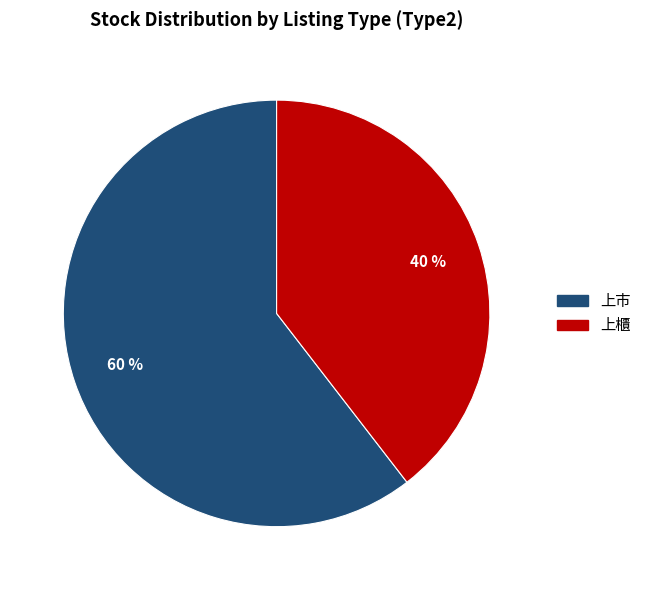

To the nearest percent, what is the average slice percentage?

50%